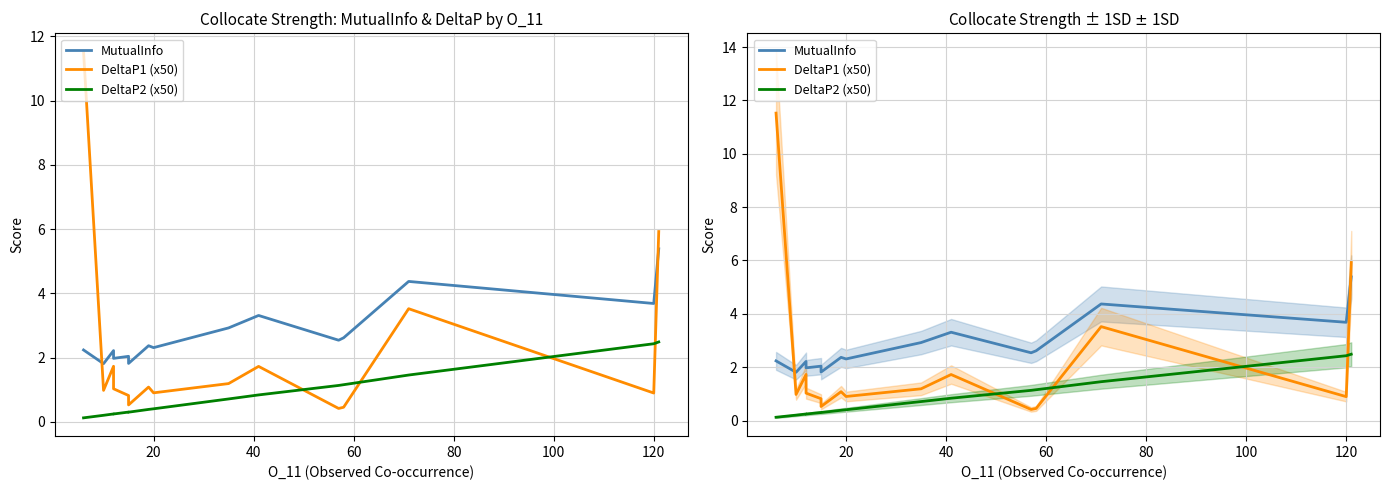

What is the lowest value of the DeltaP1 (x50) series?

0.4